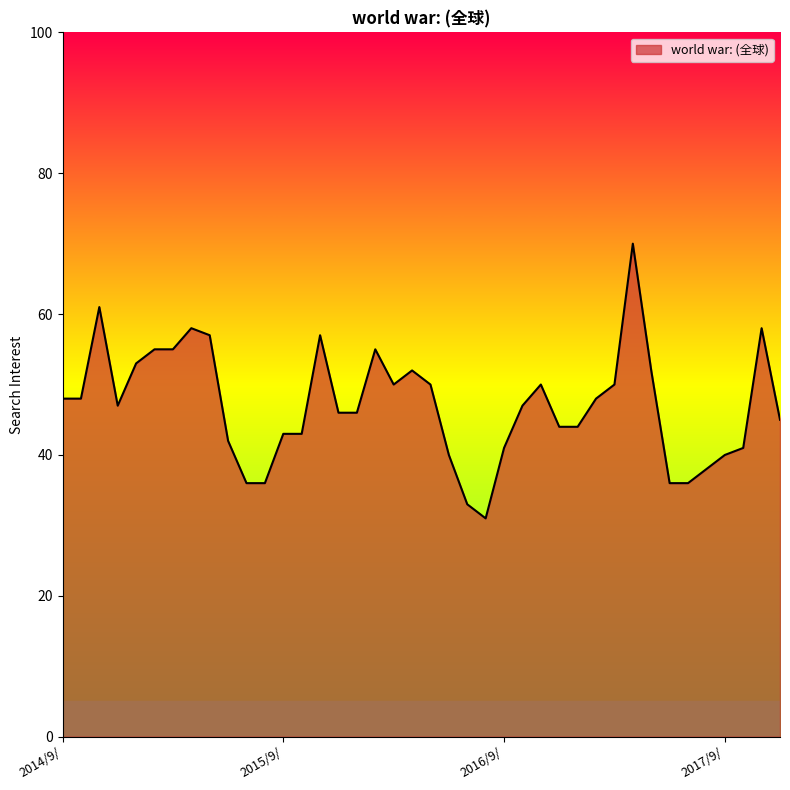

What is the smallest value displayed?

31